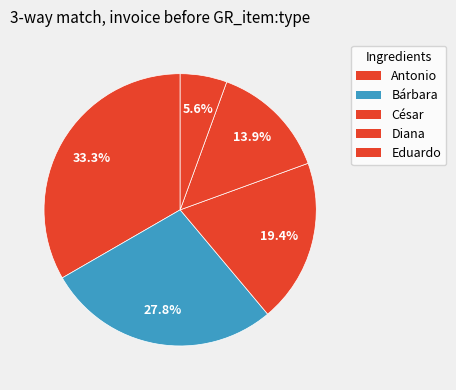

What percentage do Bárbara and César together represent?

47.2%